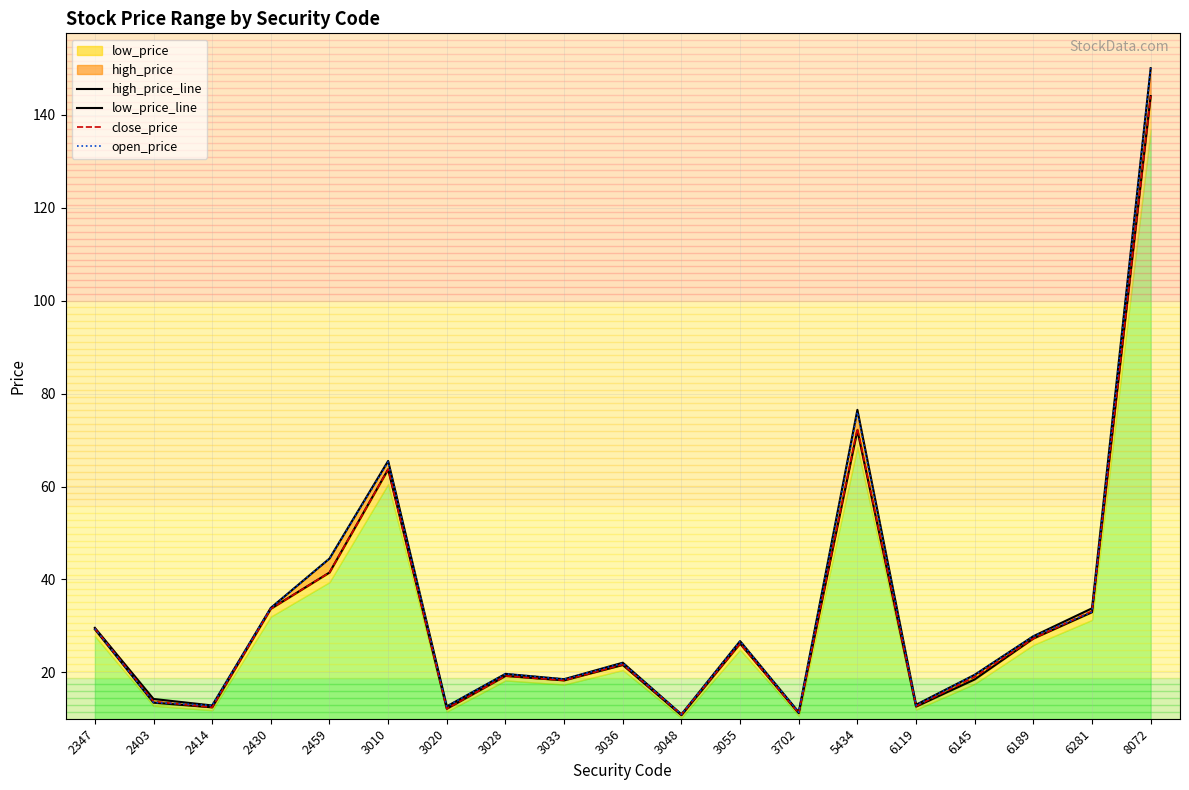

At which label is open_price closest to 80?

5434